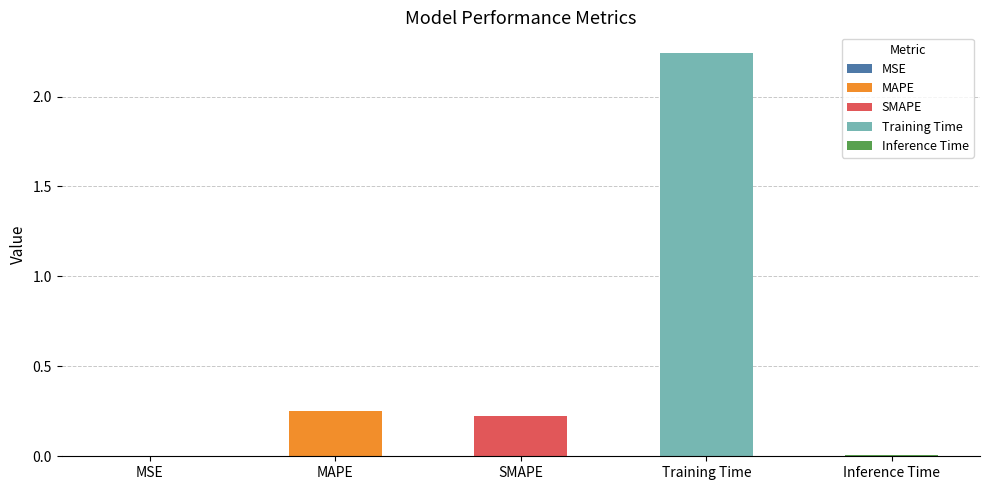

At which category does the chart reach its minimum across all series?

MSE